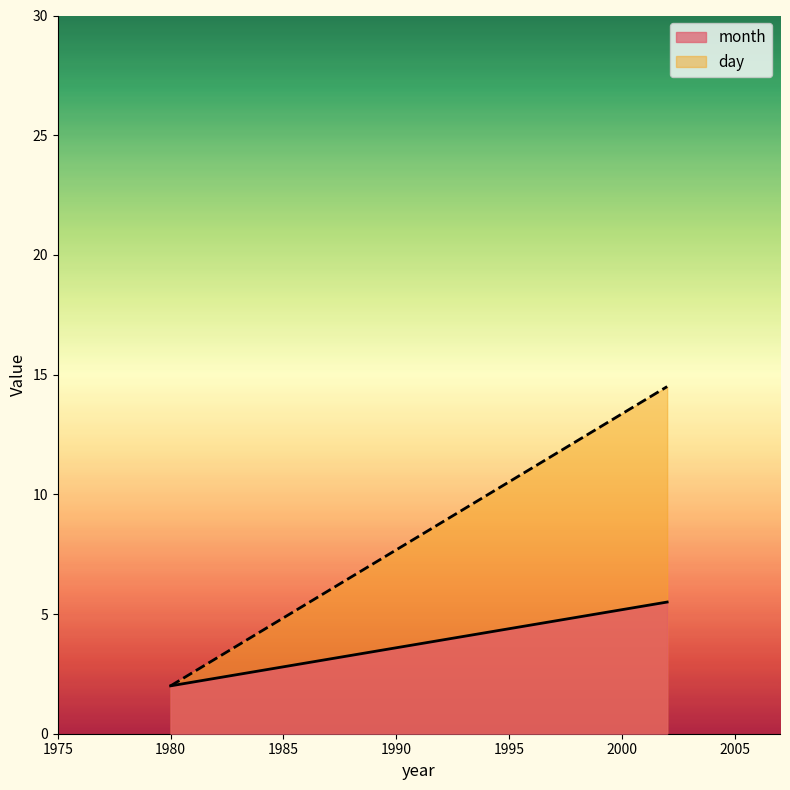

List the series in order of their peak value, highest first.

day, month